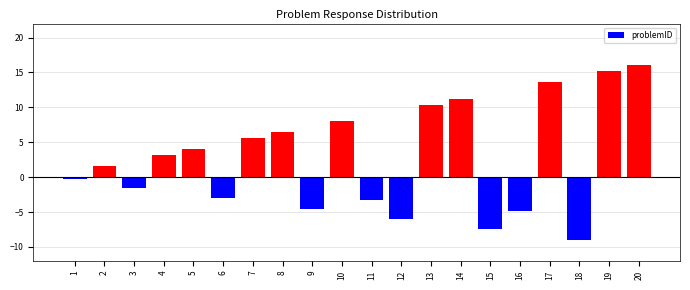

List the labels in order of value, smallest first.

18, 15, 12, 16, 9, 11, 6, 3, 1, 2, 4, 5, 7, 8, 10, 13, 14, 17, 19, 20